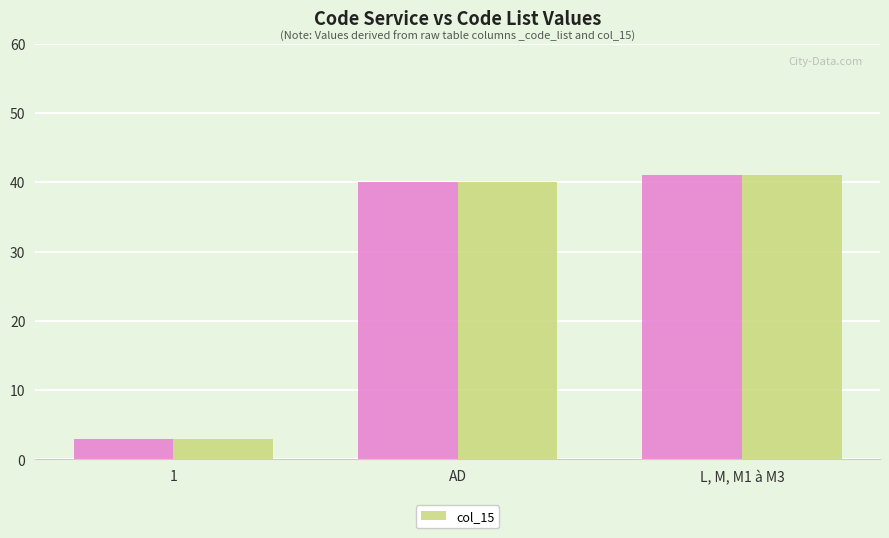

At which label does the data first exceed 40?

L, M, M1 à M3